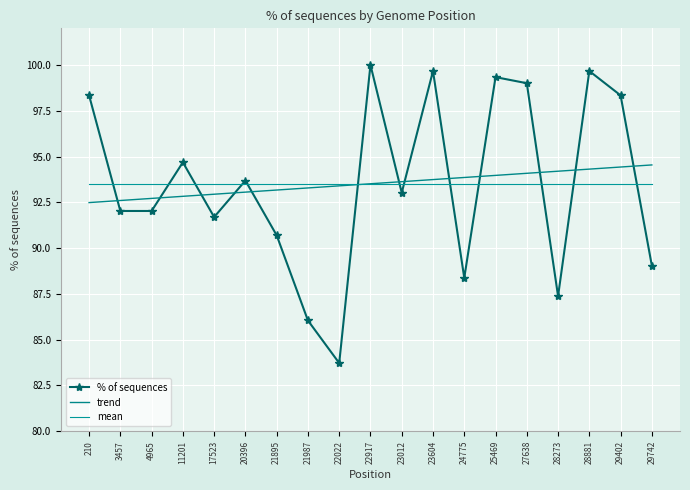

What is the total value across all series at 28881?

287.5